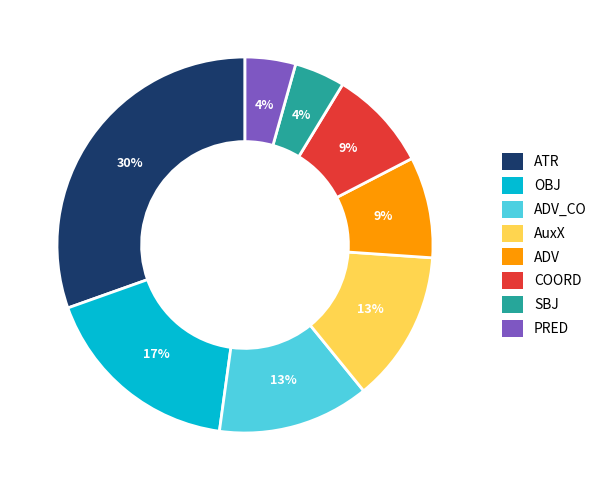

Is there a majority slice in this chart?

No